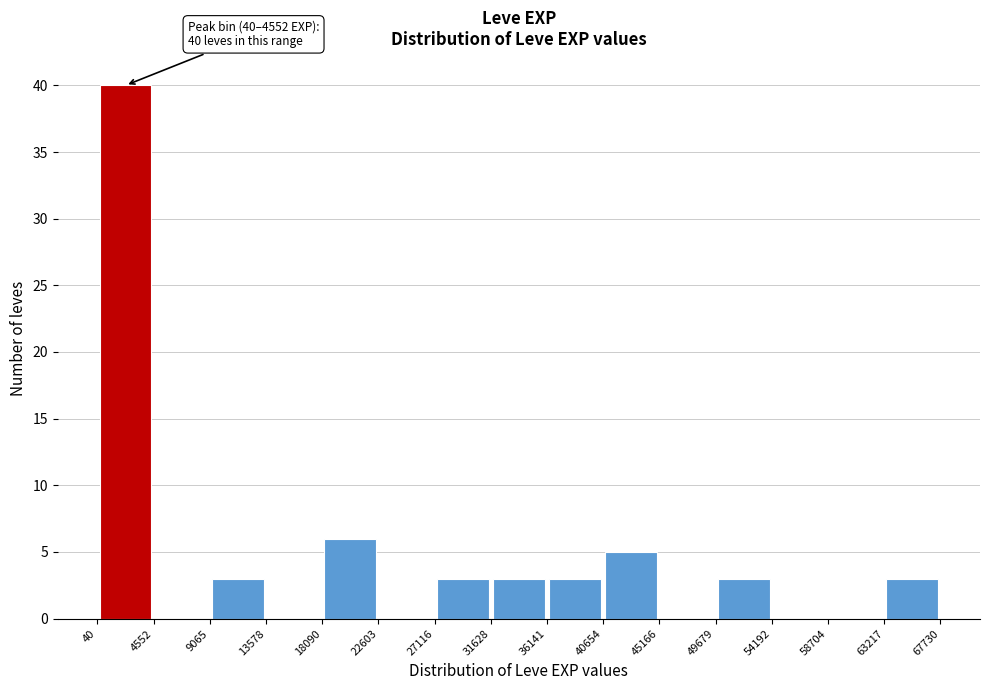

Over which range of the x-axis is the bar tallest?

40 to 4552